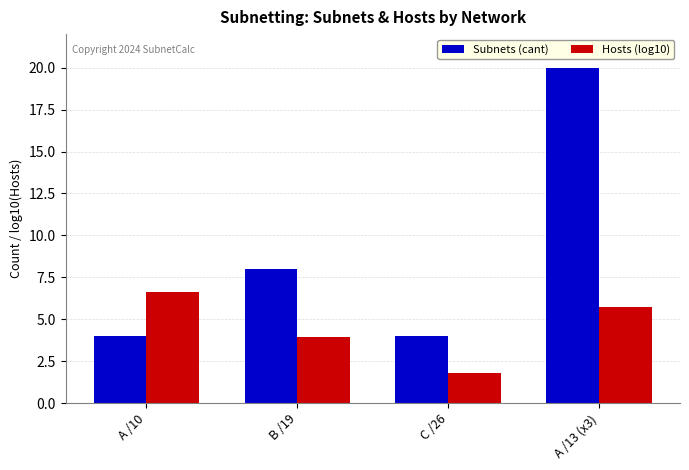

At which category is the sum across all series the highest?

A /13 (x3)